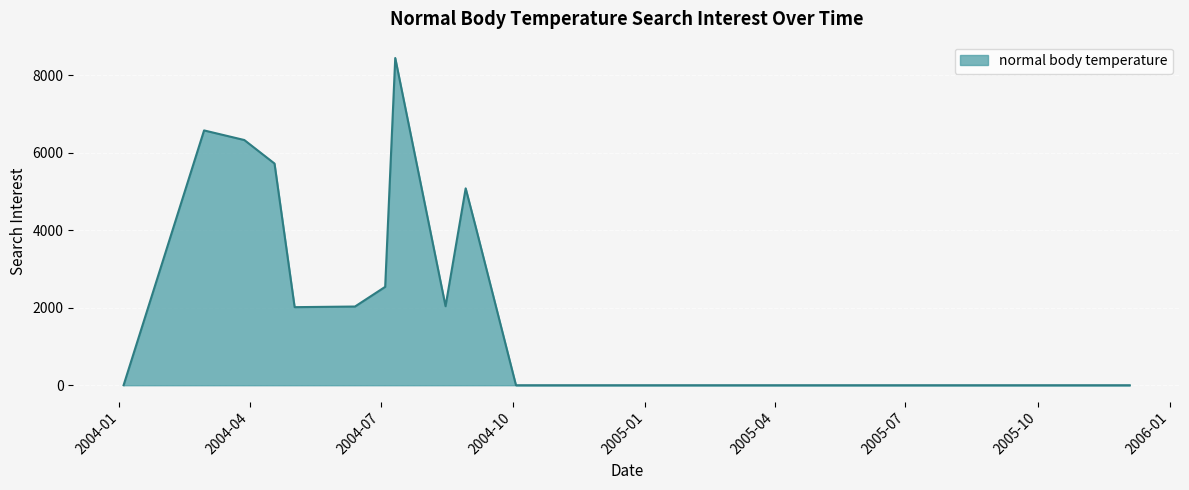

What is the greatest value displayed?

8440.8